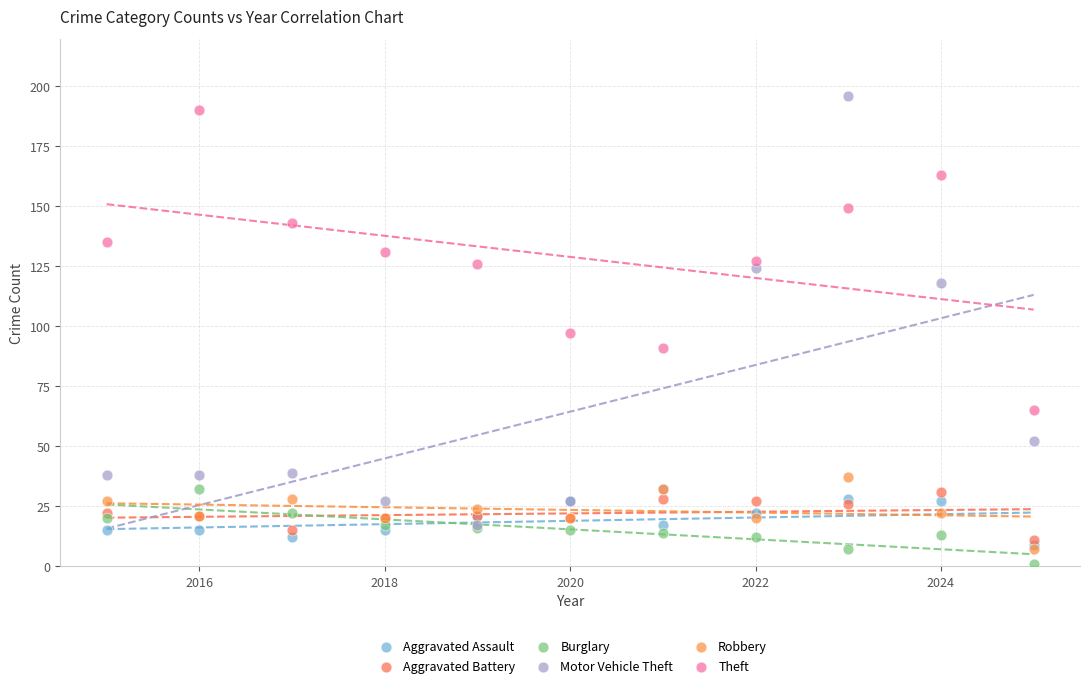

Which series reaches the minimum Y coordinate?

Burglary